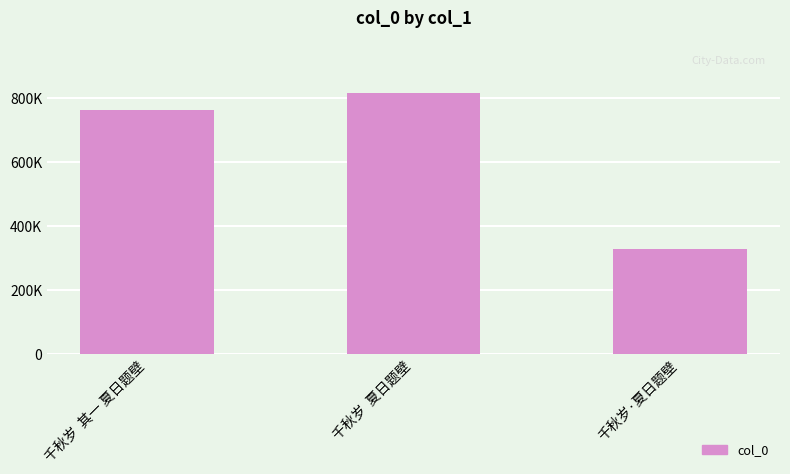

Rank the categories by value from lowest to highest.

千秋岁·夏日题壁, 千秋岁  其一 夏日题壁, 千秋岁  夏日题壁